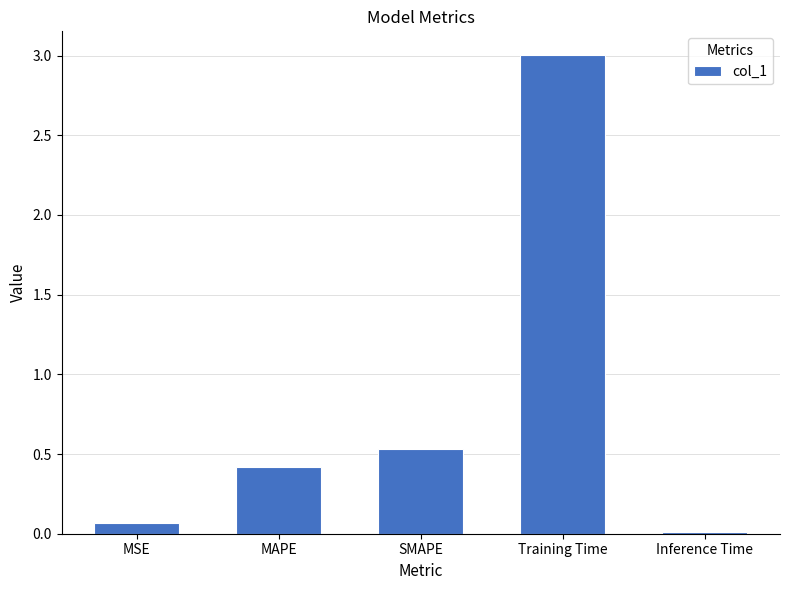

What position from the right is Training Time?

2